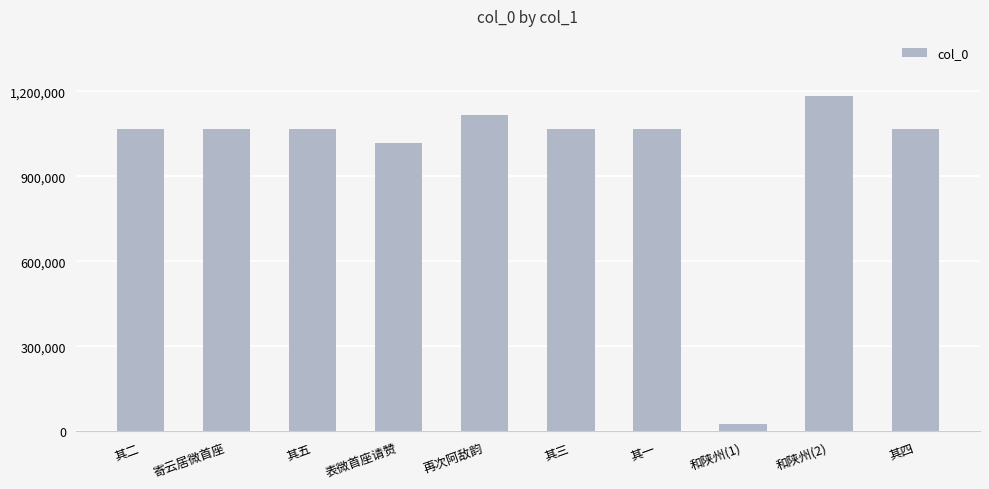

What is the value of the 7th bar from the left?

1067970